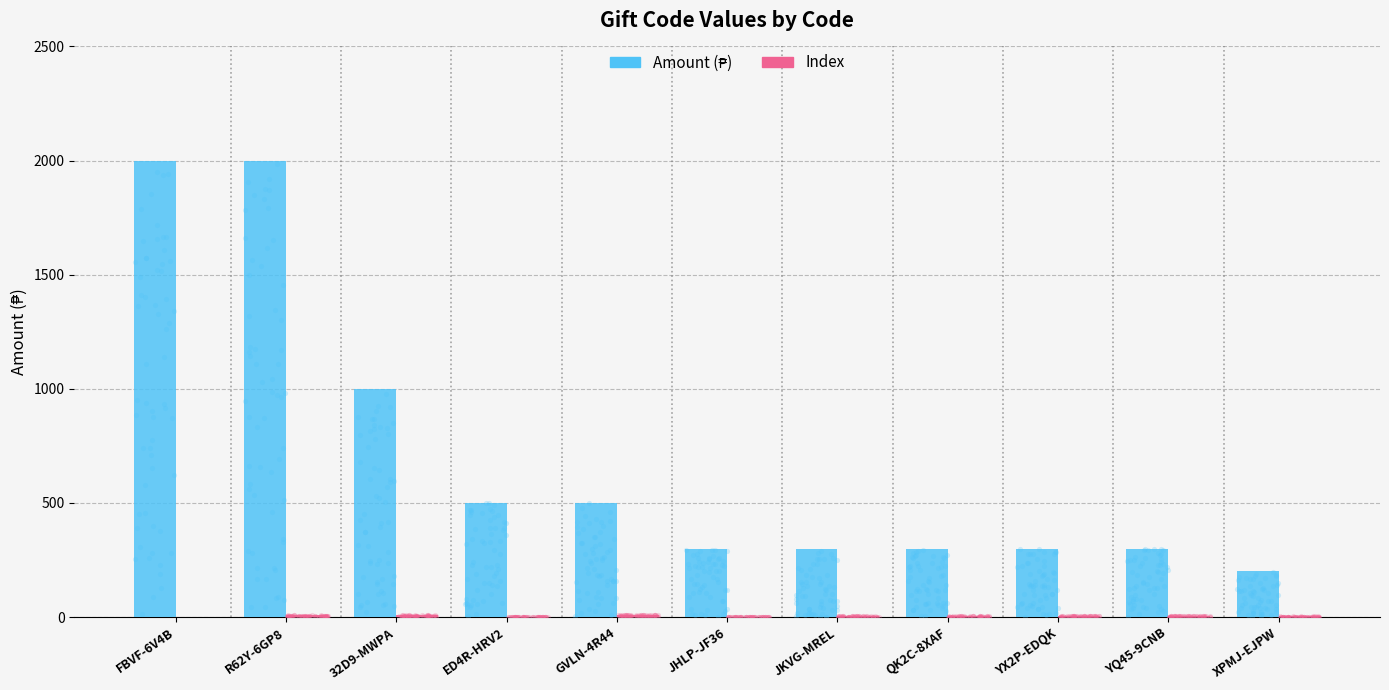

Which series reaches the minimum Y coordinate?

Index